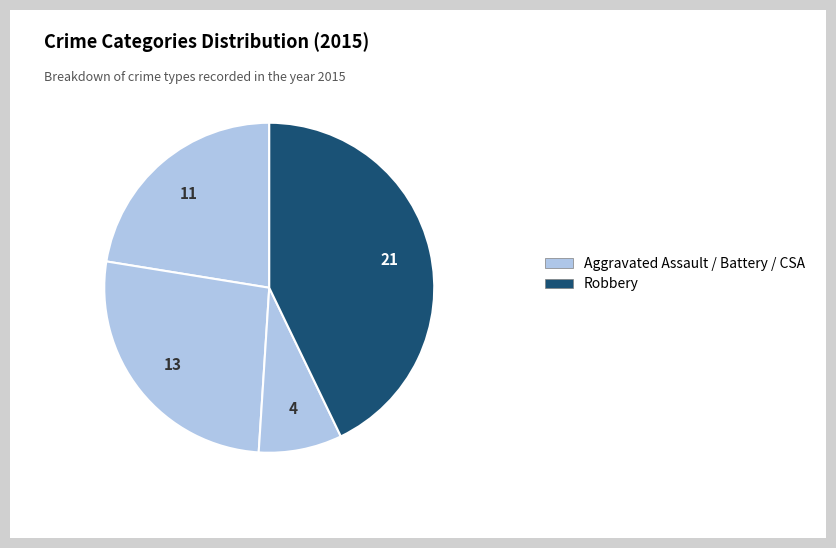

How many slices are in this pie chart?

4